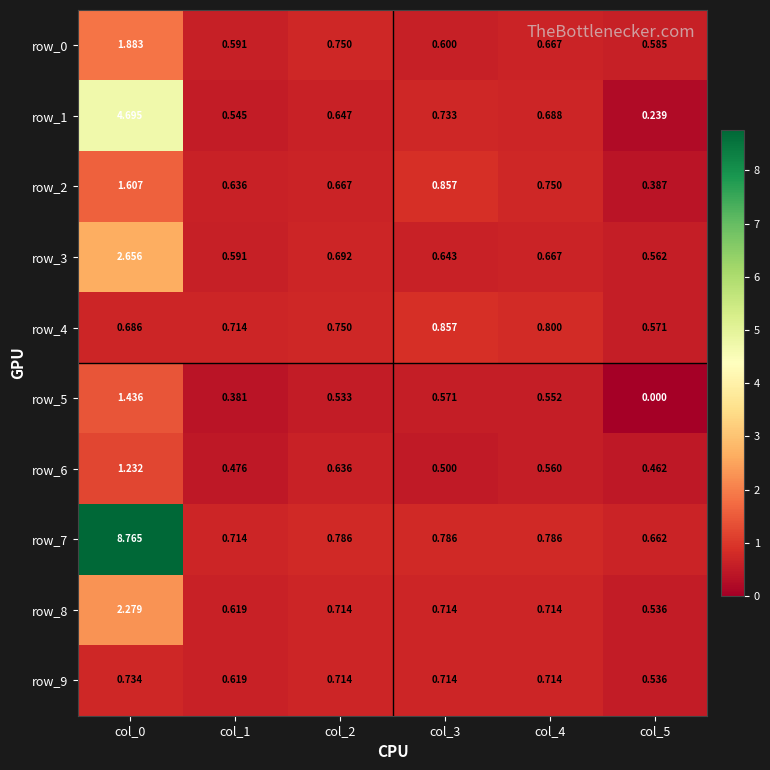

Is the value of row_3 at col_2 greater than the value of row_2 at col_1?

Yes